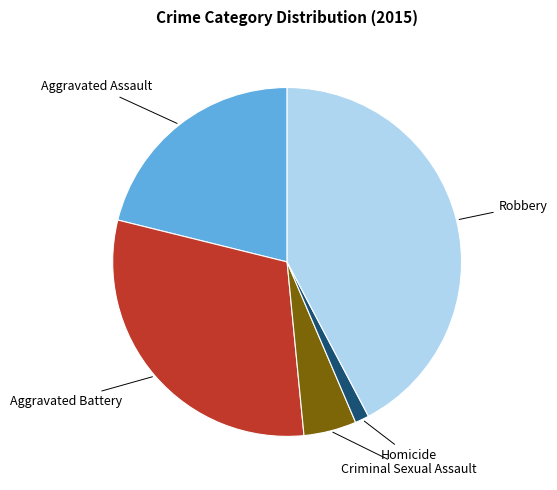

How many slices are in this pie chart?

5